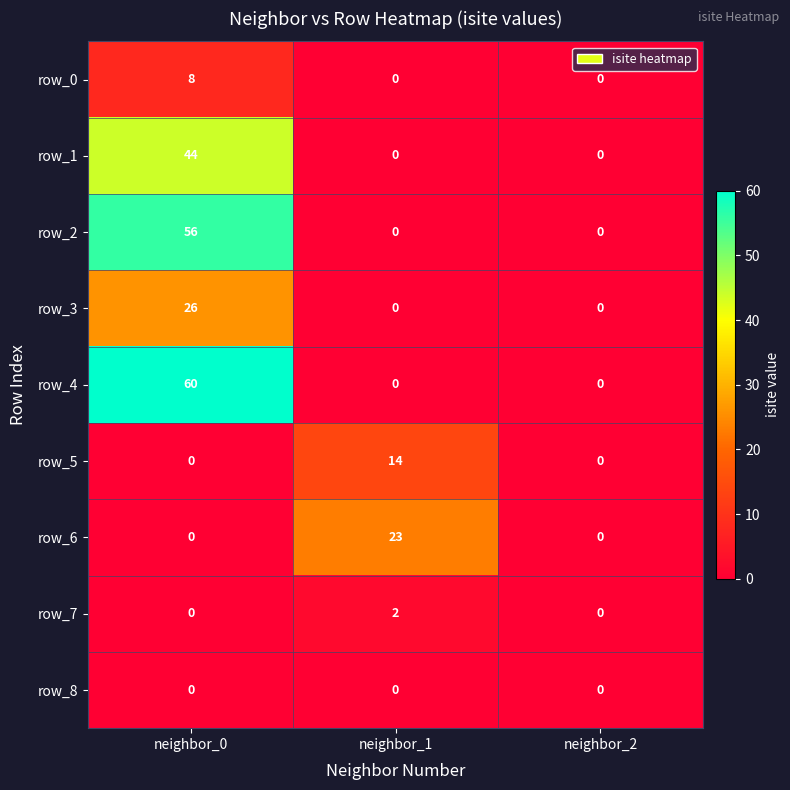

Which category has the highest value across all series?

neighbor_0